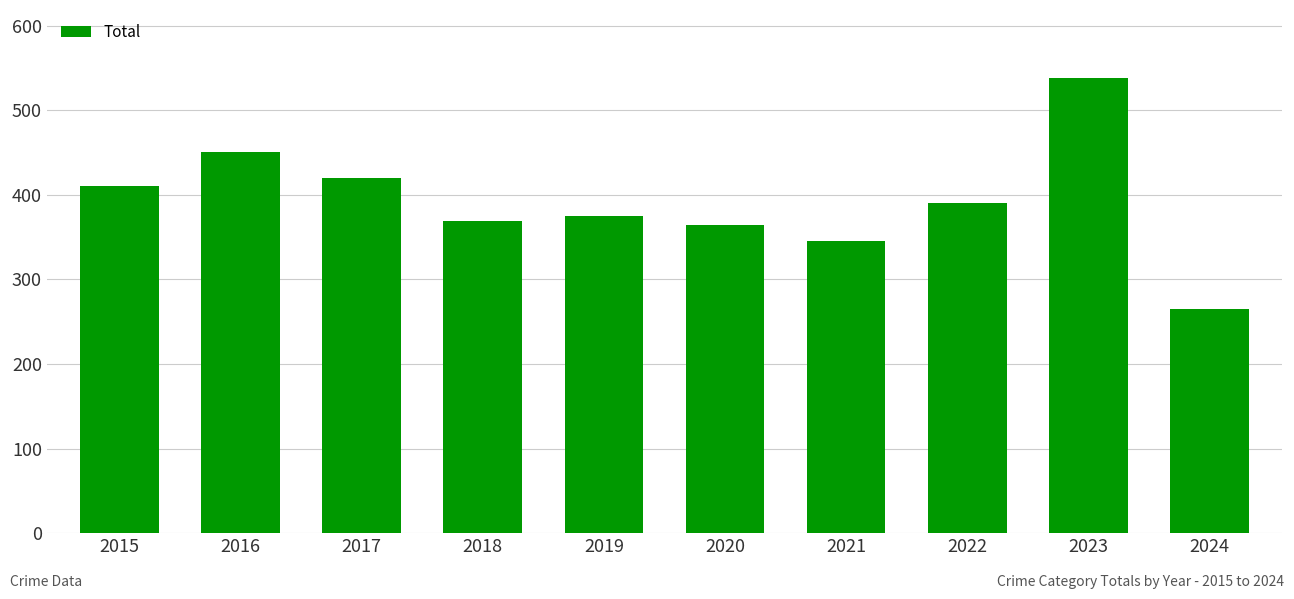

What is the value of the 3rd bar from the left?

420